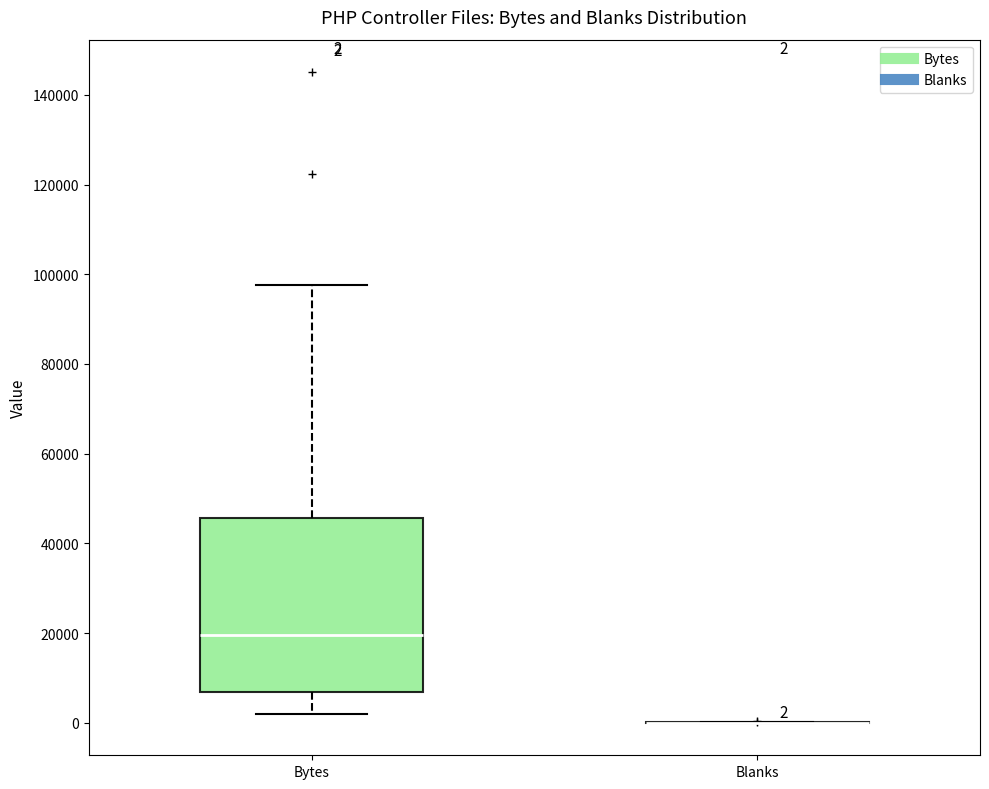

Comparing the boxes themselves (not the whiskers), which one is the tallest?

Bytes